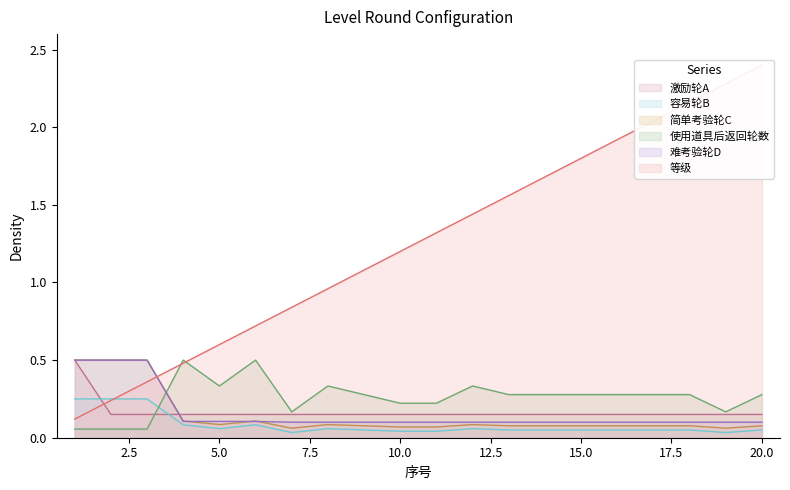

True or false: 难考验轮D has more than 0 points higher than both neighbors.

False